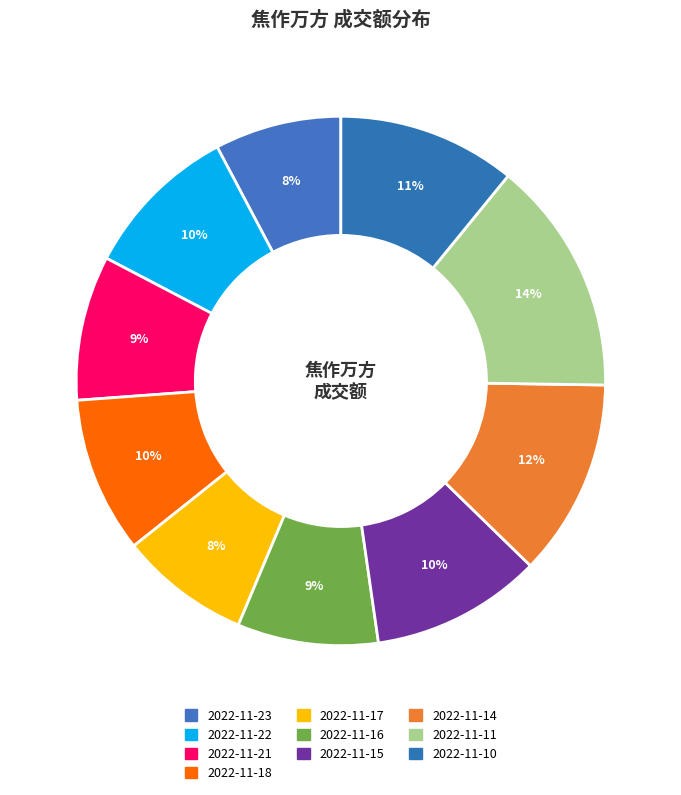

How many slices are in this pie chart?

10